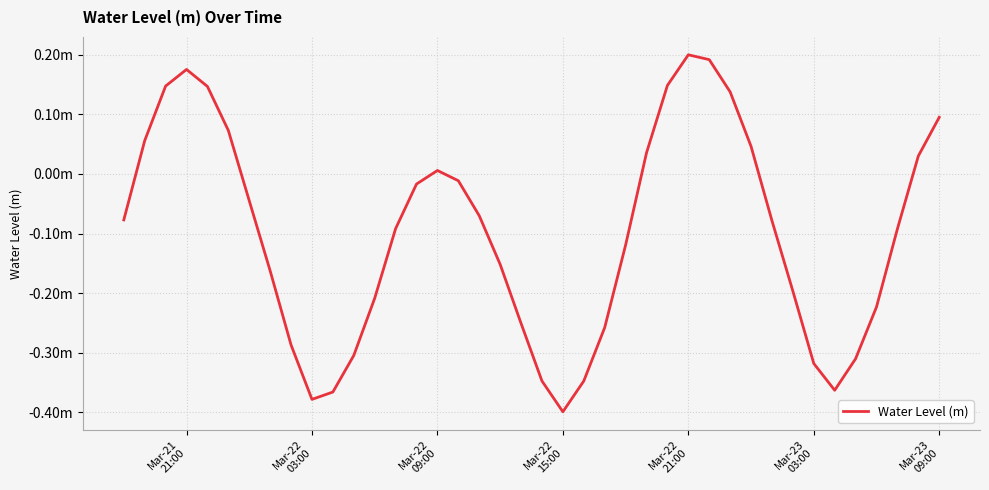

Does the chart have visible grid lines?

Yes